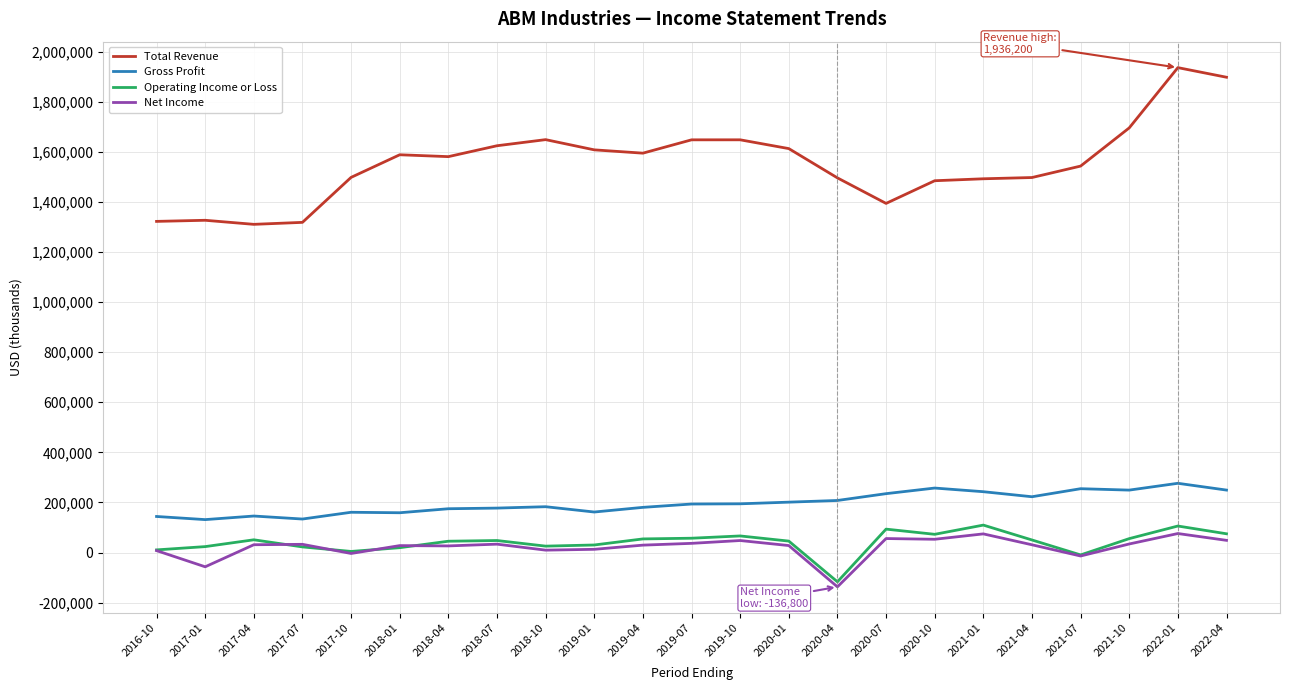

Which series has the largest range (max minus min)?

Total Revenue